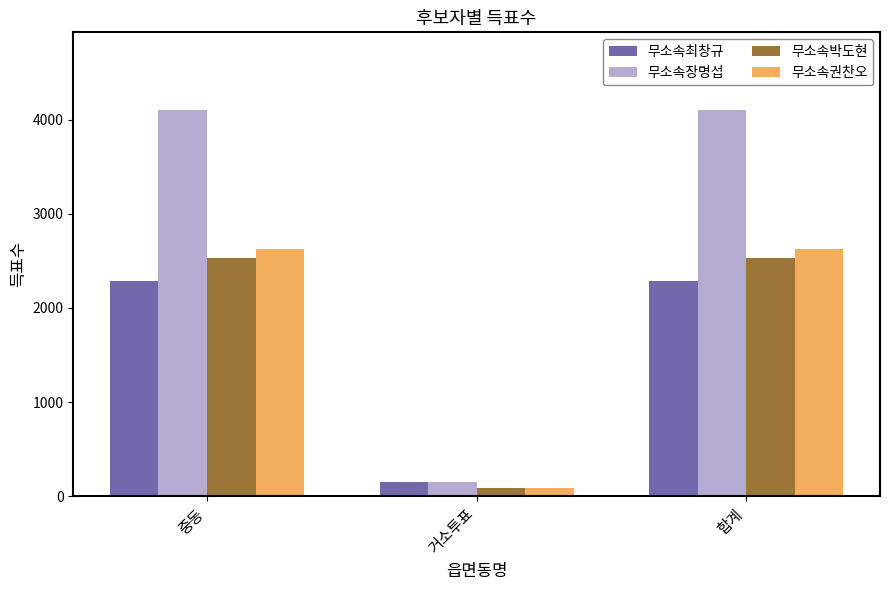

What is the difference between the highest and lowest values at 합계?

1824